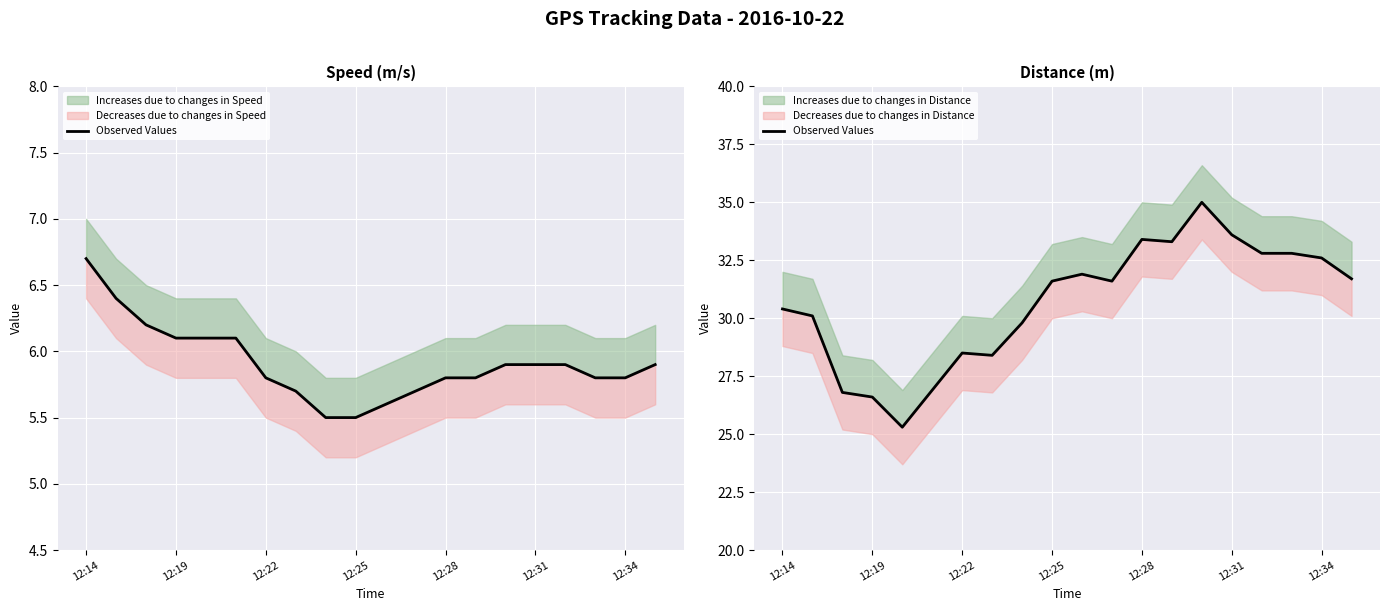

The chart shows a value of 30.4 at 12:14. True or false?

True